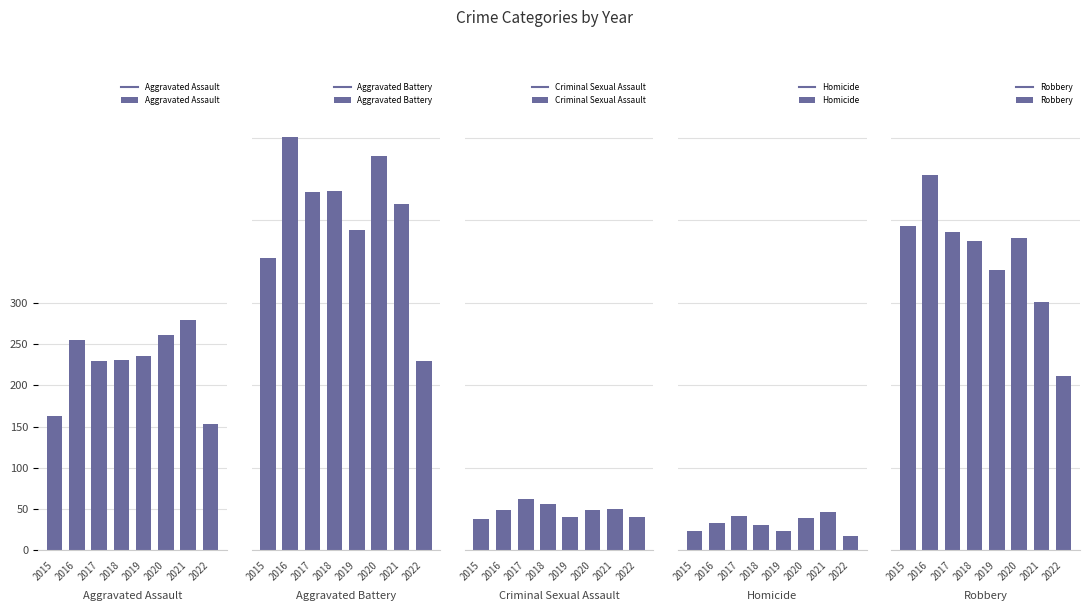

How many values in the Criminal Sexual Assault series are below 49?

3